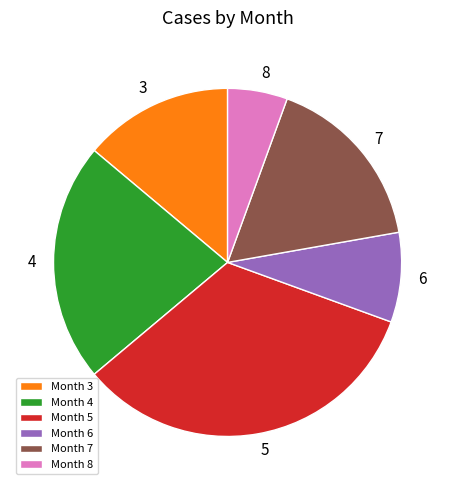

Approximately how many times larger is the value at Month 7 compared to Month 3?

1.2